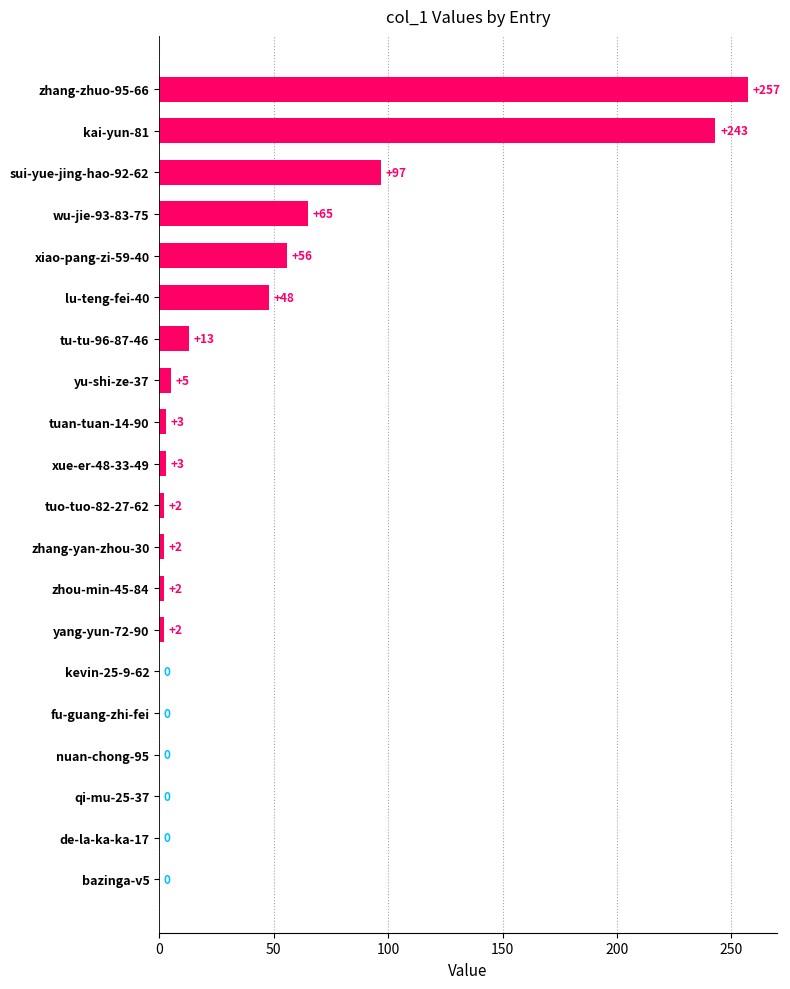

Reading top to bottom, transcribe all the data shown in this chart.

zhang-zhuo-95-66=257	kai-yun-81=243	sui-yue-jing-hao-92-62=97	wu-jie-93-83-75=65	xiao-pang-zi-59-40=56	lu-teng-fei-40=48	tu-tu-96-87-46=13	yu-shi-ze-37=5	tuan-tuan-14-90=3	xue-er-48-33-49=3	tuo-tuo-82-27-62=2	zhang-yan-zhou-30=2	zhou-min-45-84=2	yang-yun-72-90=2	kevin-25-9-62=0	fu-guang-zhi-fei=0	nuan-chong-95=0	qi-mu-25-37=0	de-la-ka-ka-17=0	bazinga-v5=0